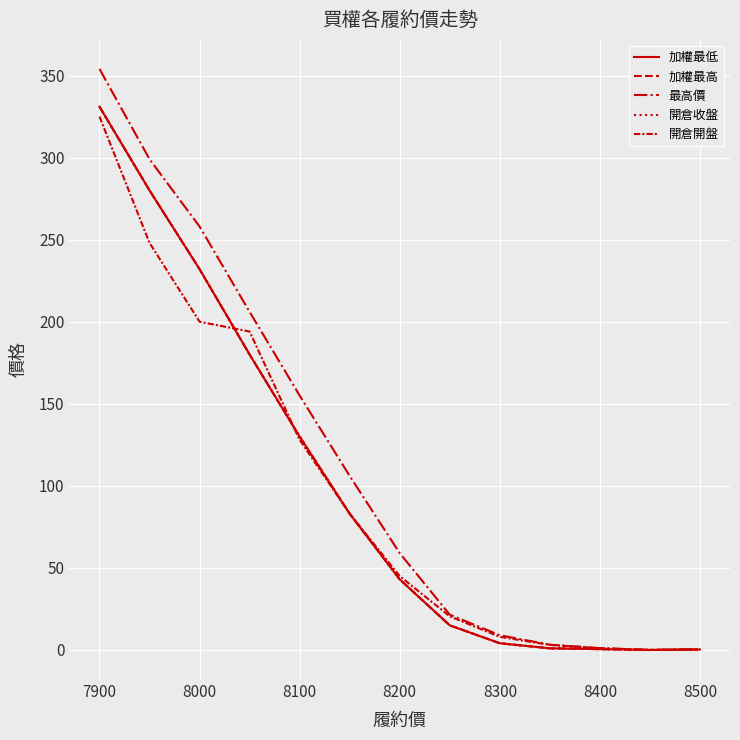

What is the difference between the maximum and minimum values in the 加權最低 series?

331.0